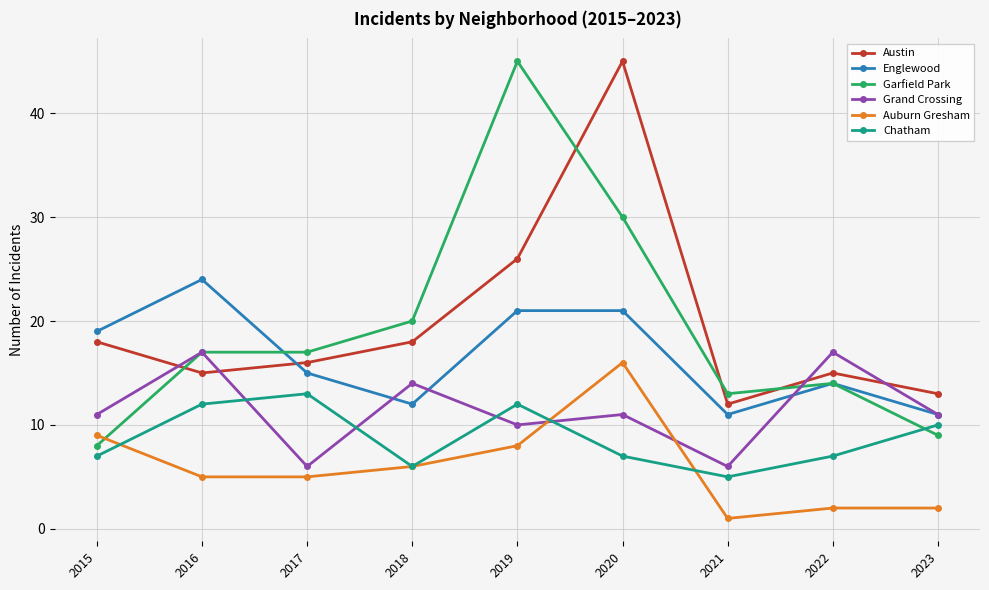

What is the difference between the second highest and second lowest values in the Chatham series?

6